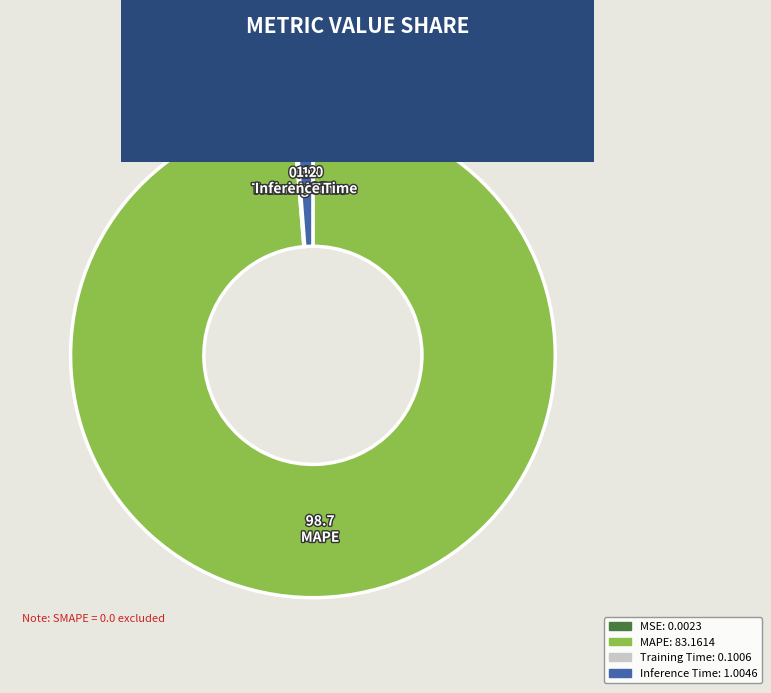

Does any single category account for the majority?

Yes